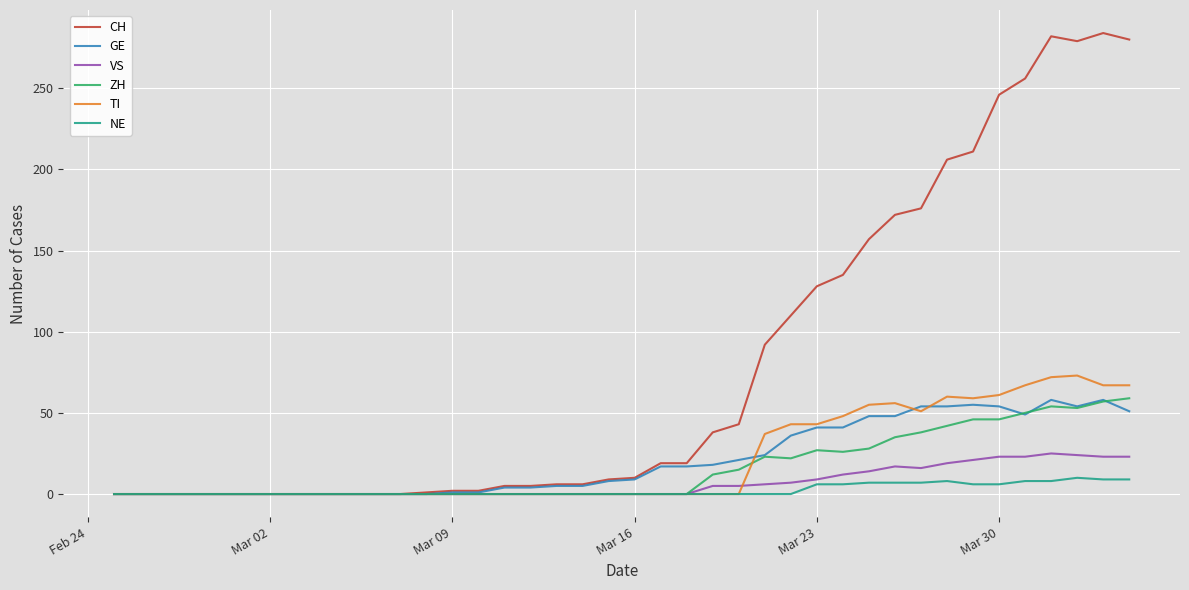

Which series has the largest total across all categories?

CH